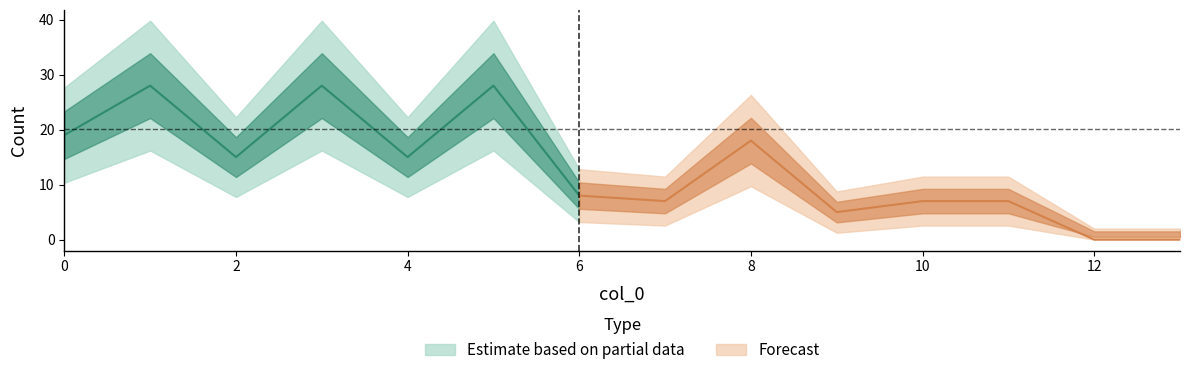

How many data points does each series have?

14